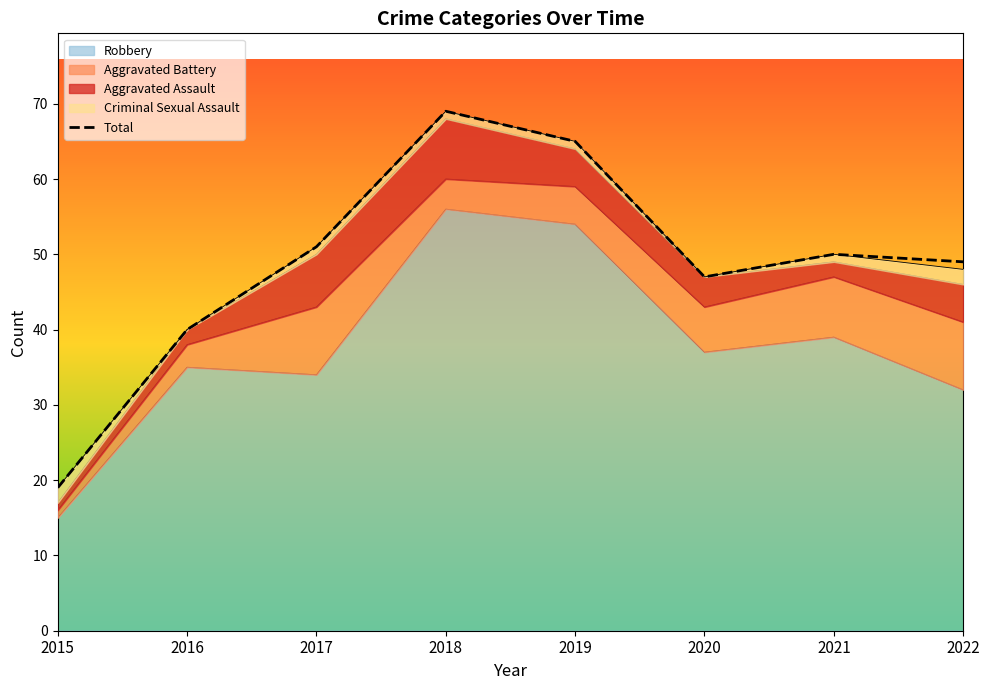

What is the sum of all values?

390